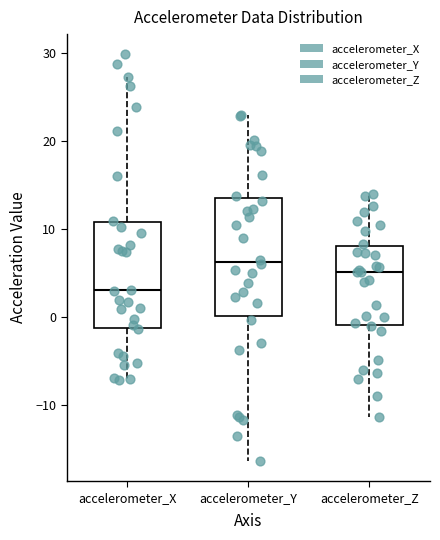

Where does the lower whisker of the box for accelerometer_Z end on the y-axis? The values are not printed on the chart, so give them approximately, as read against the axis.

-11